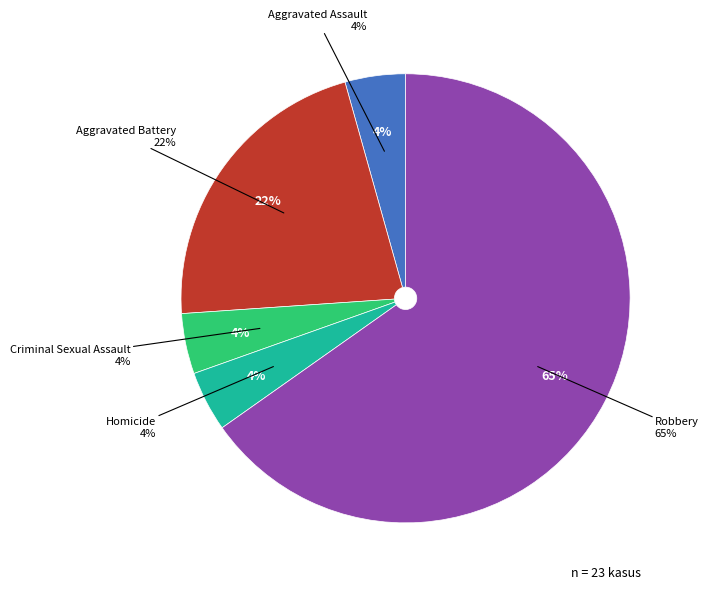

How many slices are in this pie chart?

5